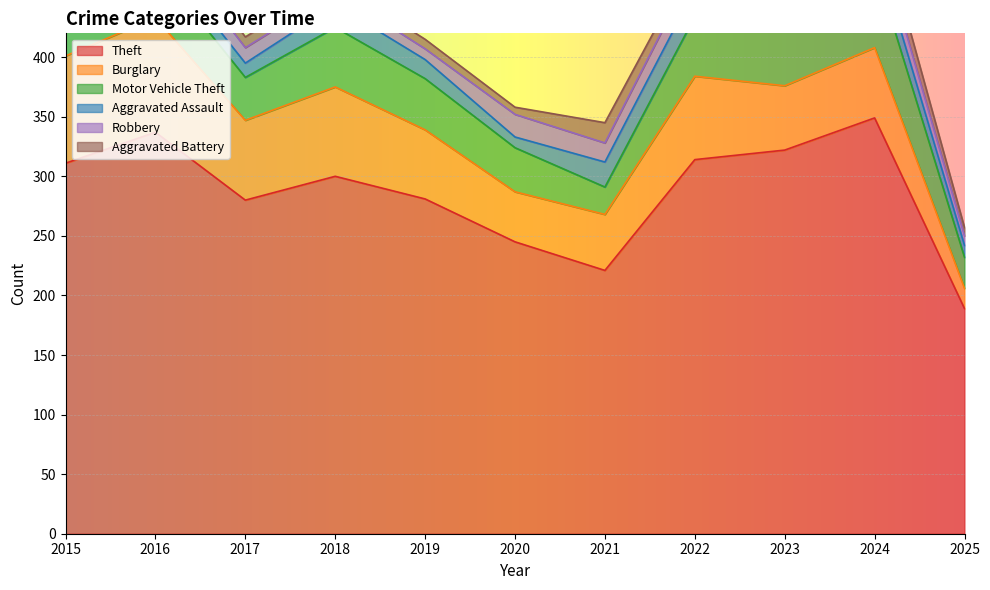

The Theft series shows 394 at 2020. True or false?

False